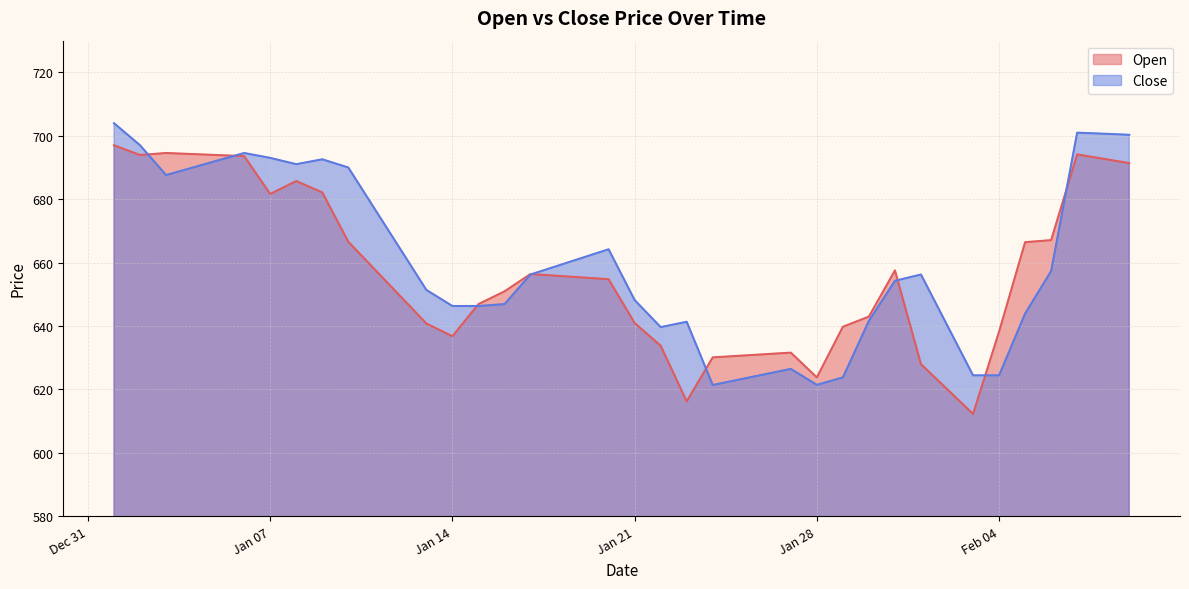

What is the highest value of the Open series?

697.0